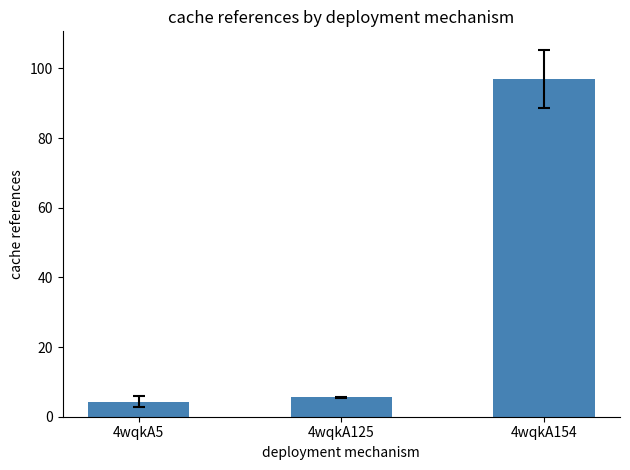

What is the smallest value displayed?

4.3